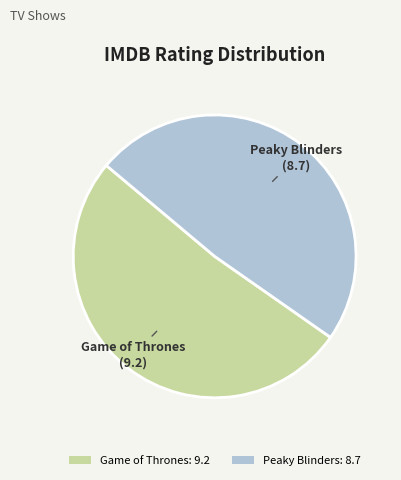

Is Game of Thrones the majority of the pie?

Yes